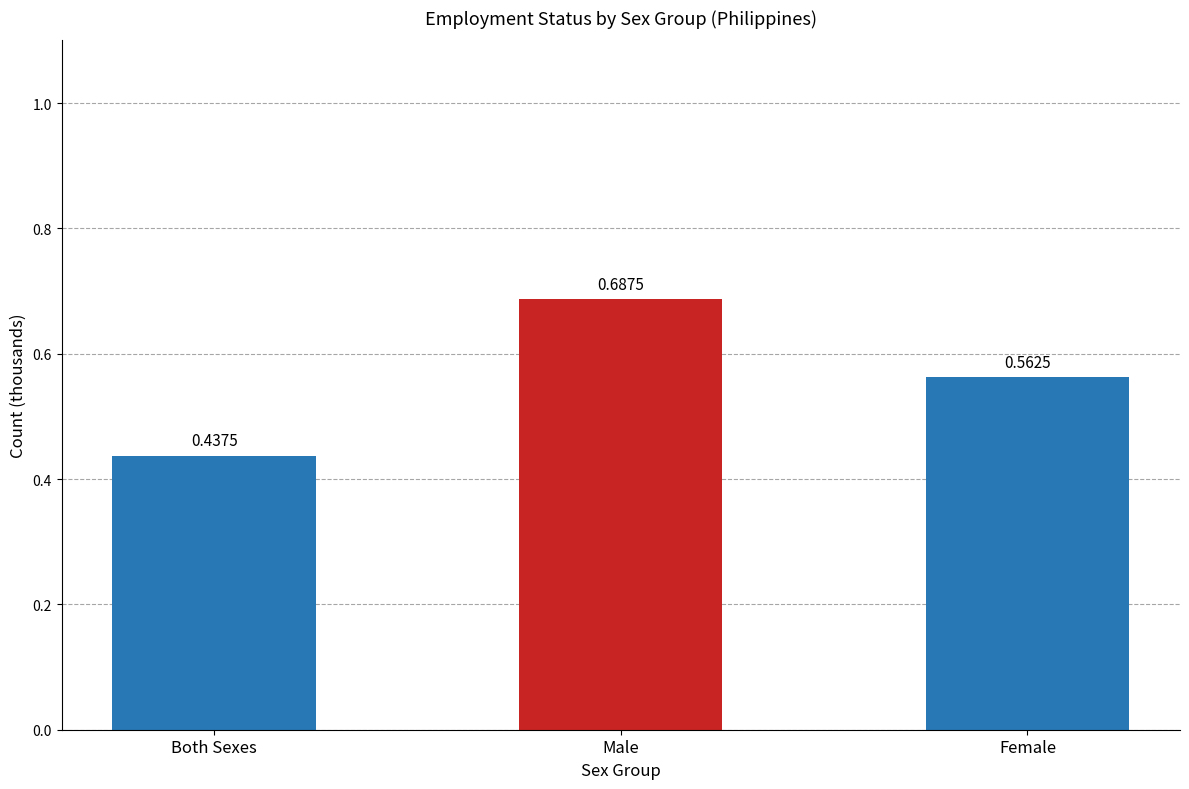

List the labels in order of value, smallest first.

Both Sexes, Female, Male